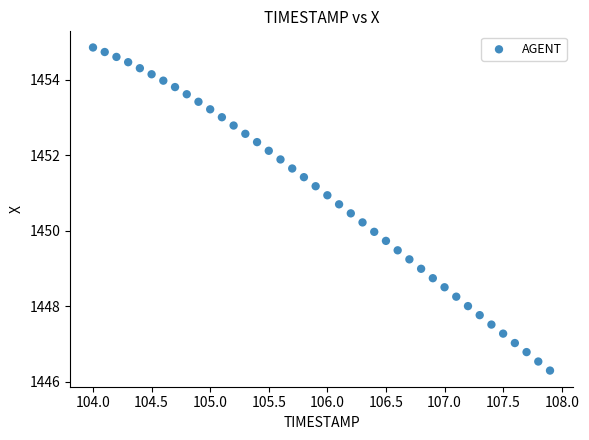

What is the range of Y values (max minus min)?

8.6